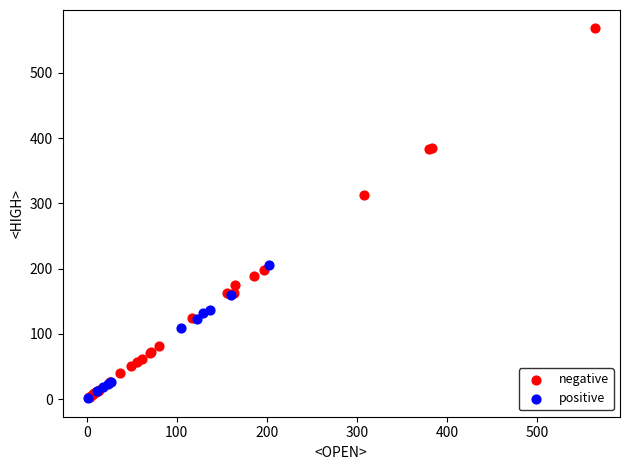

Which series reaches the maximum Y coordinate?

negative